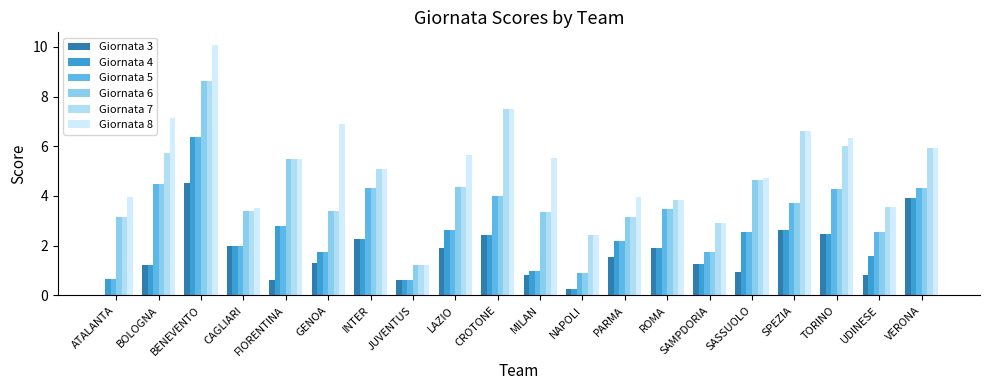

What is the difference between the maximum and minimum values in the Giornata 8 series?

8.9